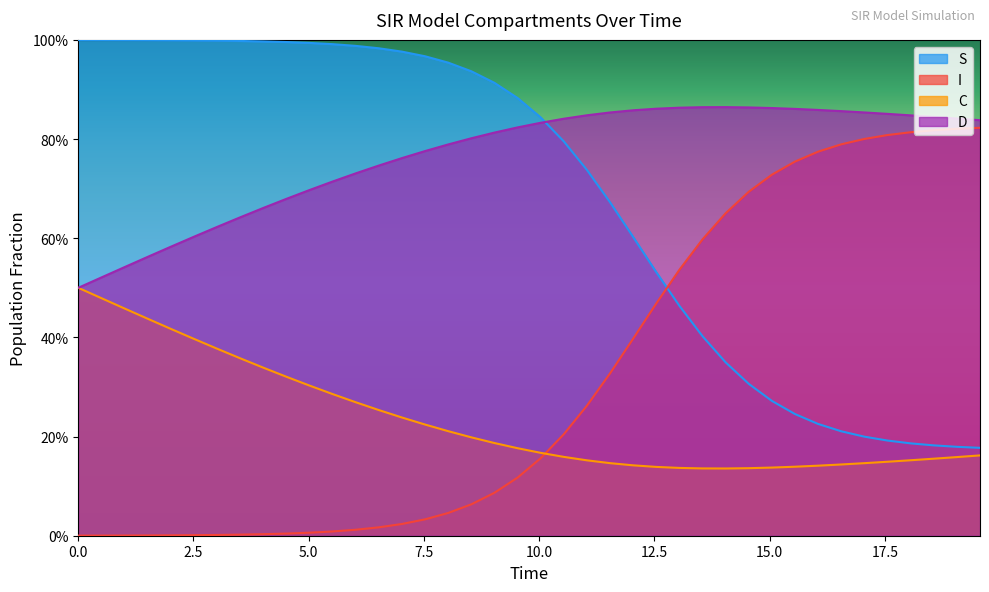

What are all the series names shown in the legend?

S, I, C, D